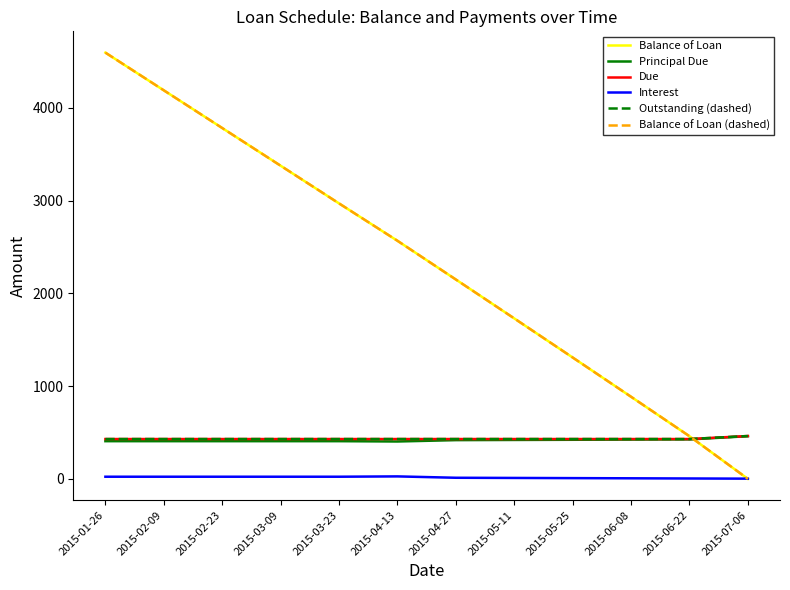

The Due series shows 290.3 at 2015-04-27. True or false?

False